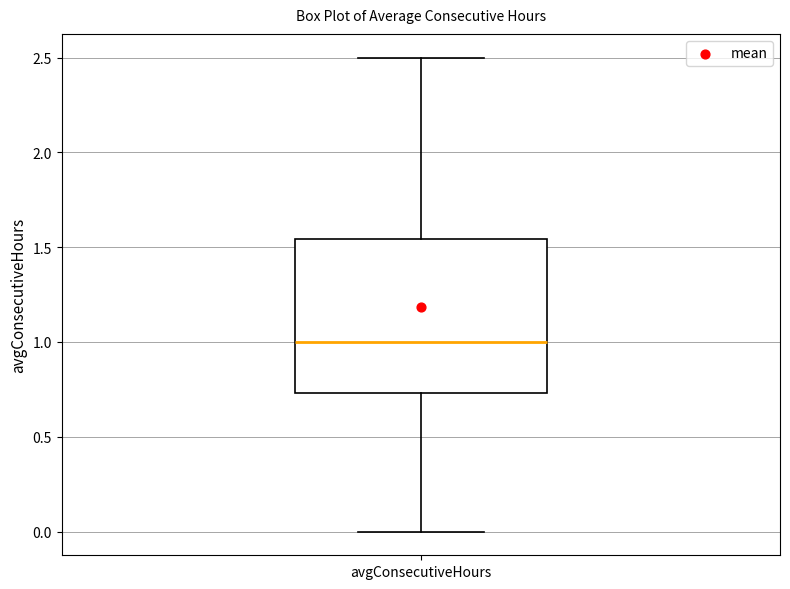

Read this box plot against the y-axis: the position of the median line, the range covered by the box, and the ends of both whiskers. The values are not printed on the chart, so give them approximately, as read against the axis.

median 1.00, box 0.75 to 1.55, whiskers 0.00 to 2.50